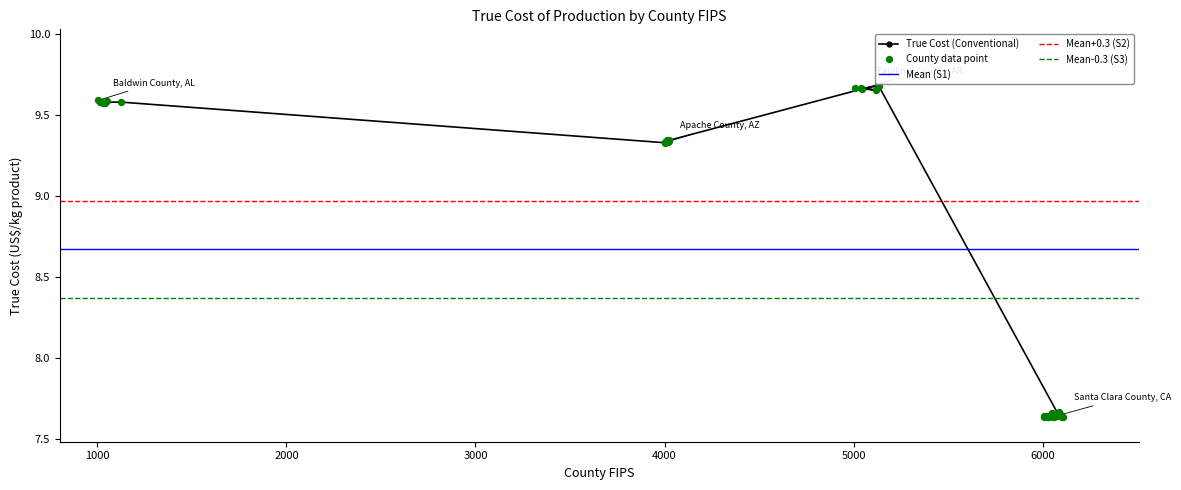

Approximately how many times larger is the value at 6047 compared to 1003?

0.8